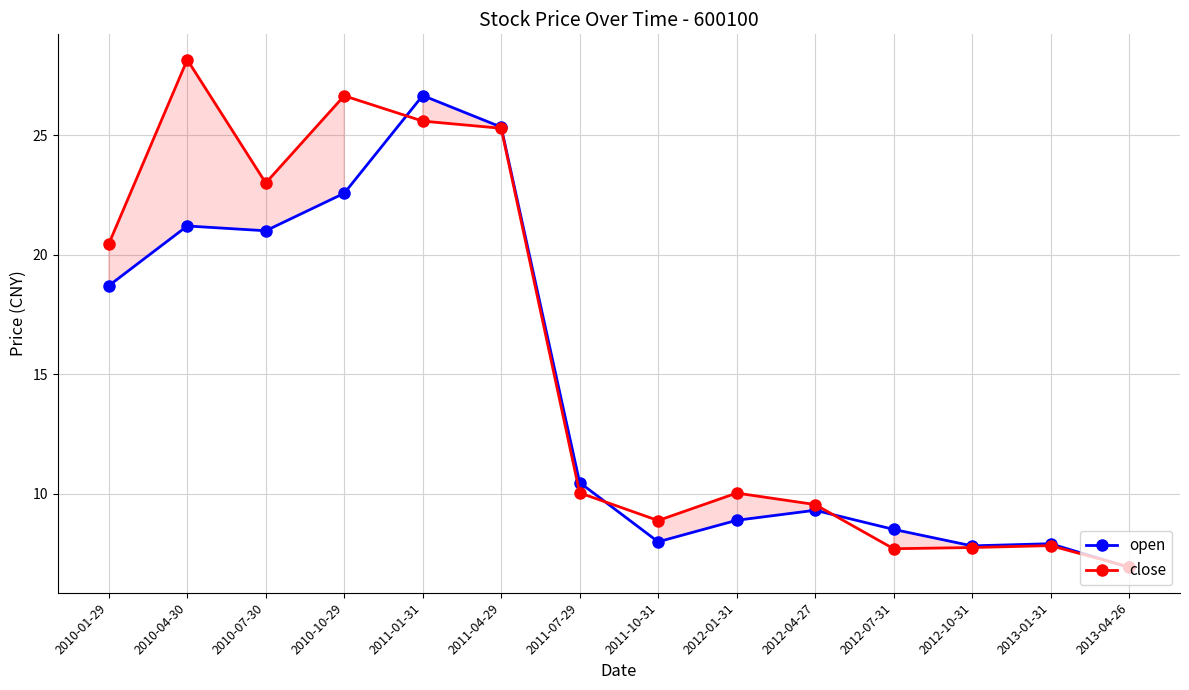

At which category is the sum across all series the highest?

2011-01-31